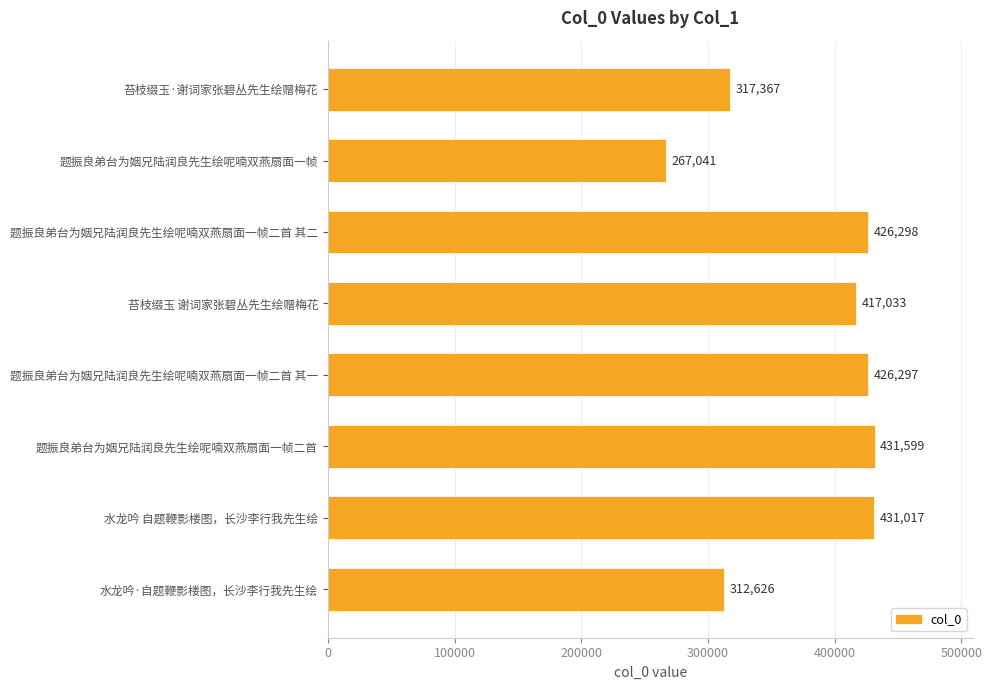

What is the minimum value shown in the chart?

267041